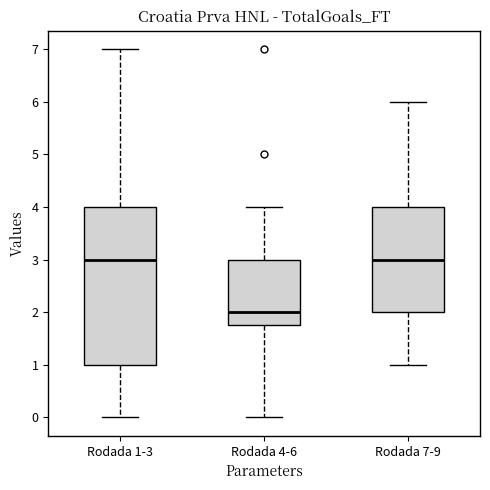

Reading left to right, read every box against the y-axis: the position of its median line, the range the box covers, and the ends of its whiskers. The values are not printed on the chart, so give them approximately, as read against the axis.

Rodada 1-3: median 3.0, box 1.0 to 4.0, whiskers 0.0 to 7.0
Rodada 4-6: median 2.0, box 1.8 to 3.0, whiskers 0.0 to 4.0
Rodada 7-9: median 3.0, box 2.0 to 4.0, whiskers 1.0 to 6.0